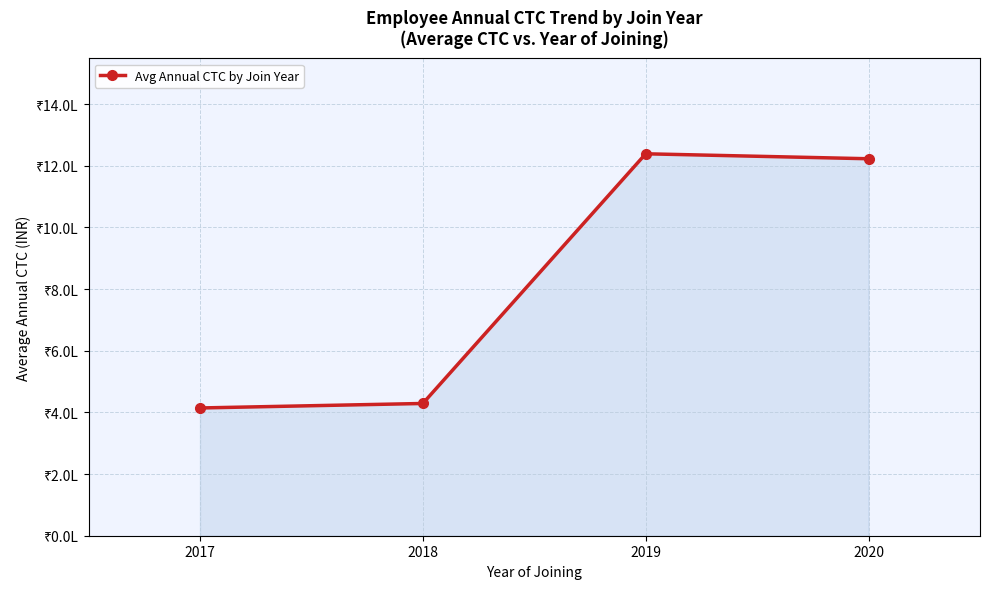

Does the chart have visible grid lines?

Yes